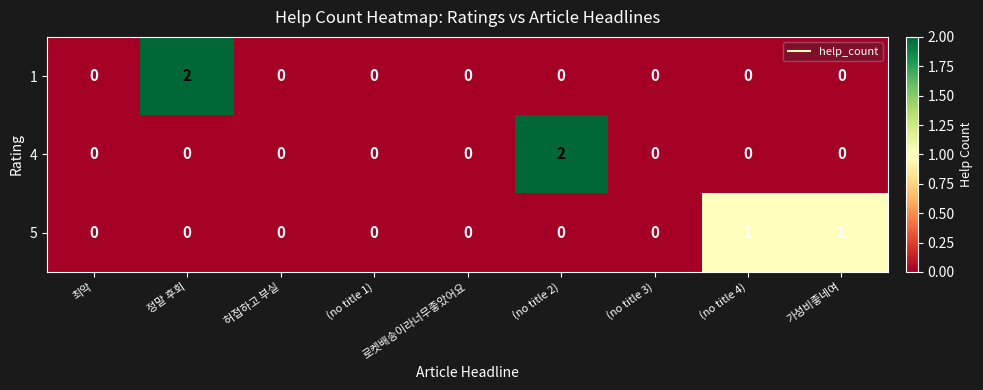

True or false: 5 has a value of -1 at 정말 후회.

False